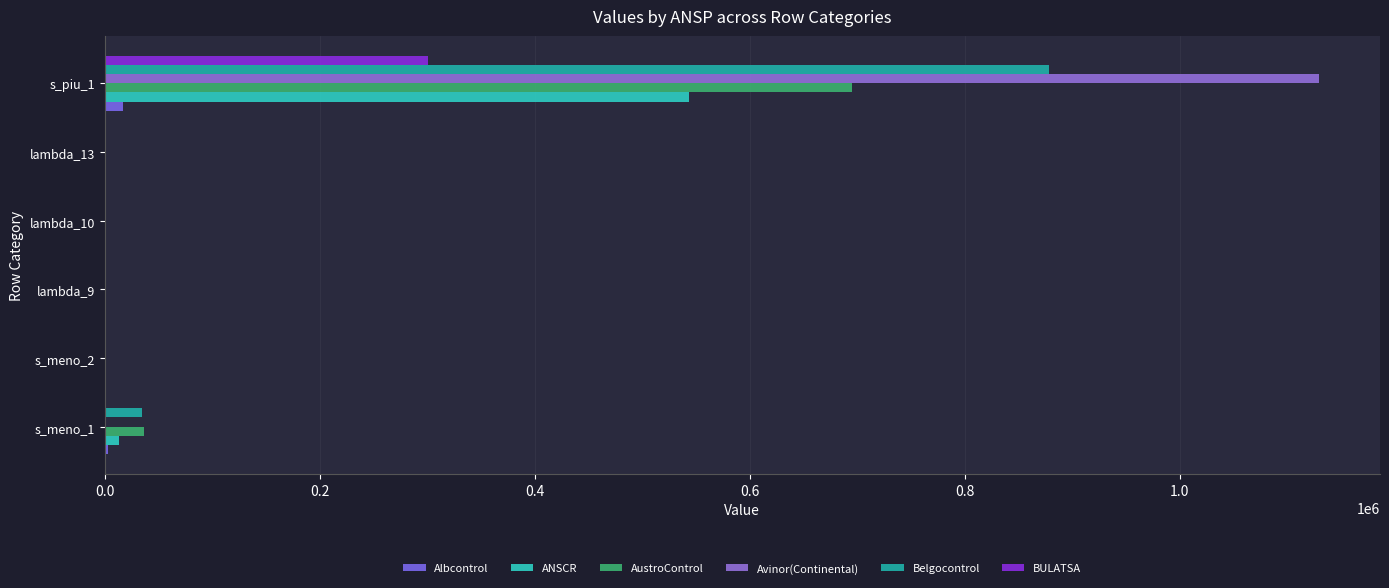

How many values in the Avinor(Continental) series exceed 0?

1